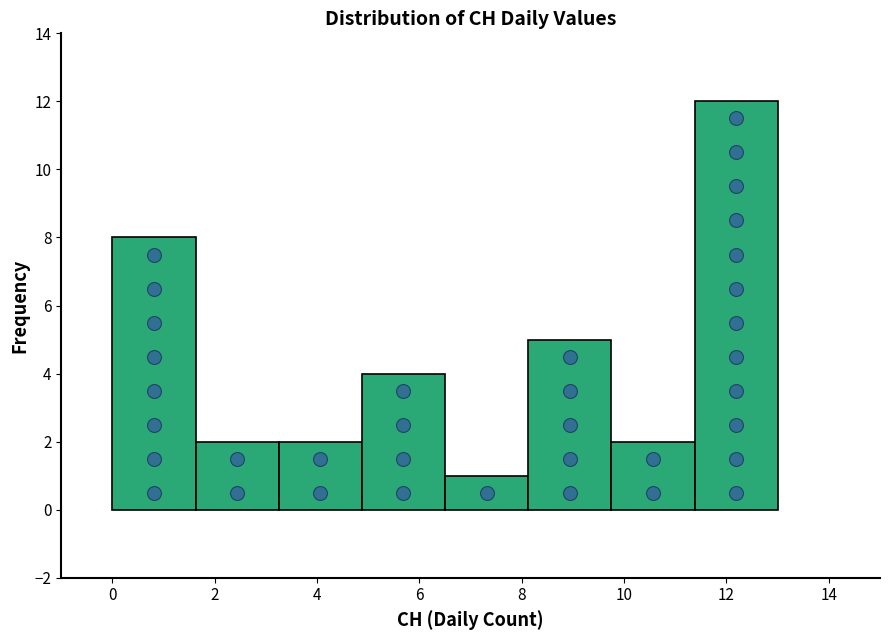

What is the height of the bar covering 9.8 to 11.4 on the x-axis? Neither the bar edges nor the heights are printed on the chart, so give them approximately, as read against the axes.

2